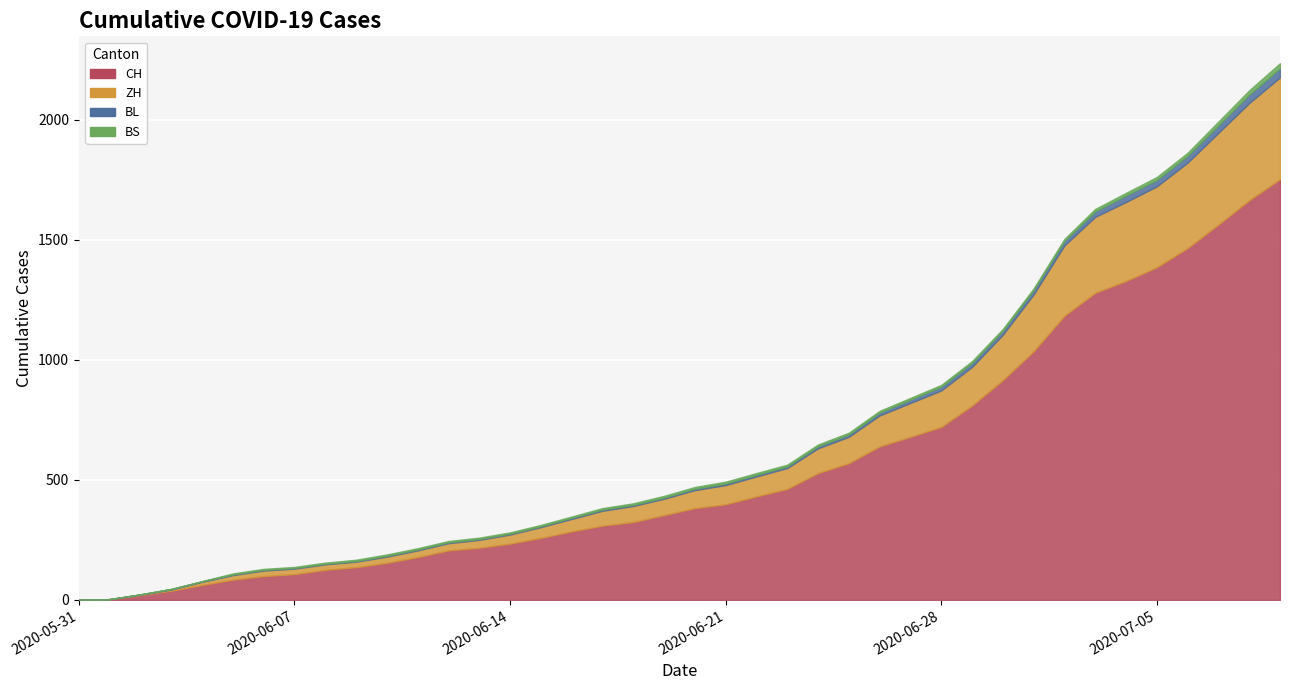

What position from the right is 2020-06-19?

21